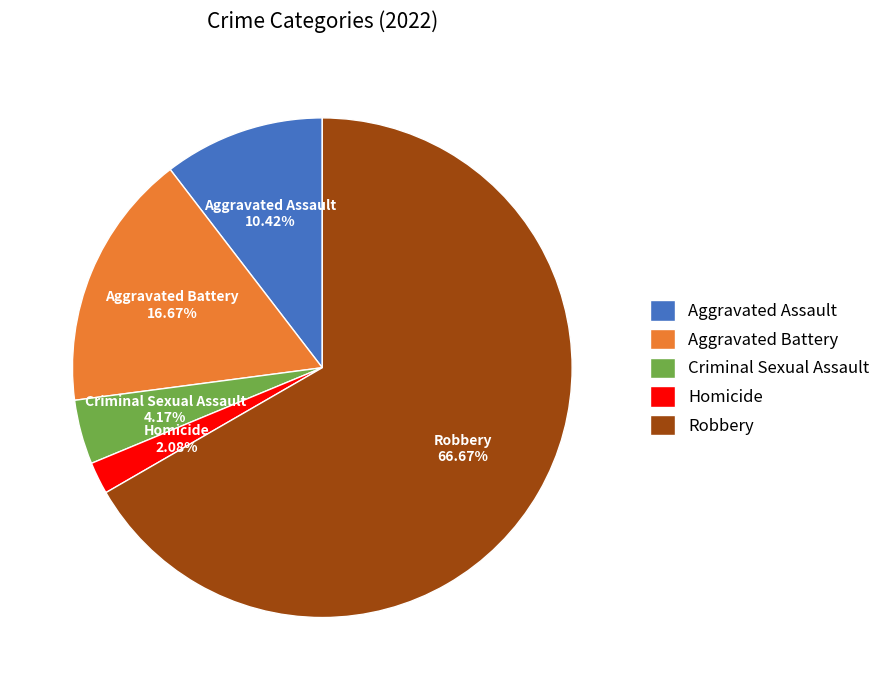

How many slices are in this pie chart?

5